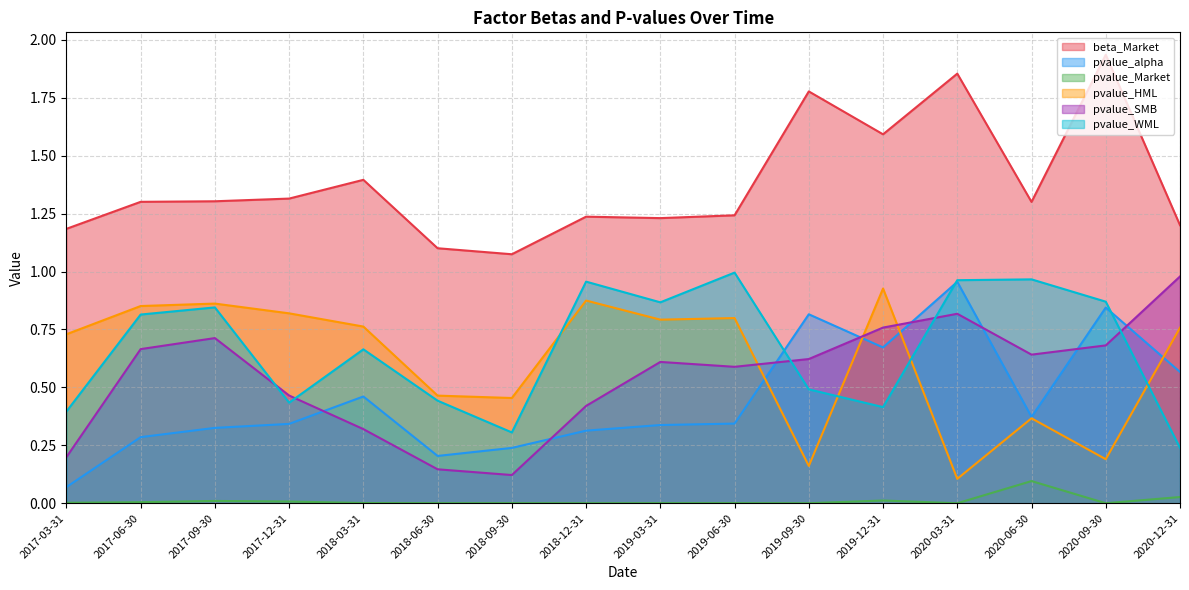

What is the minimum value for pvalue_HML?

0.1